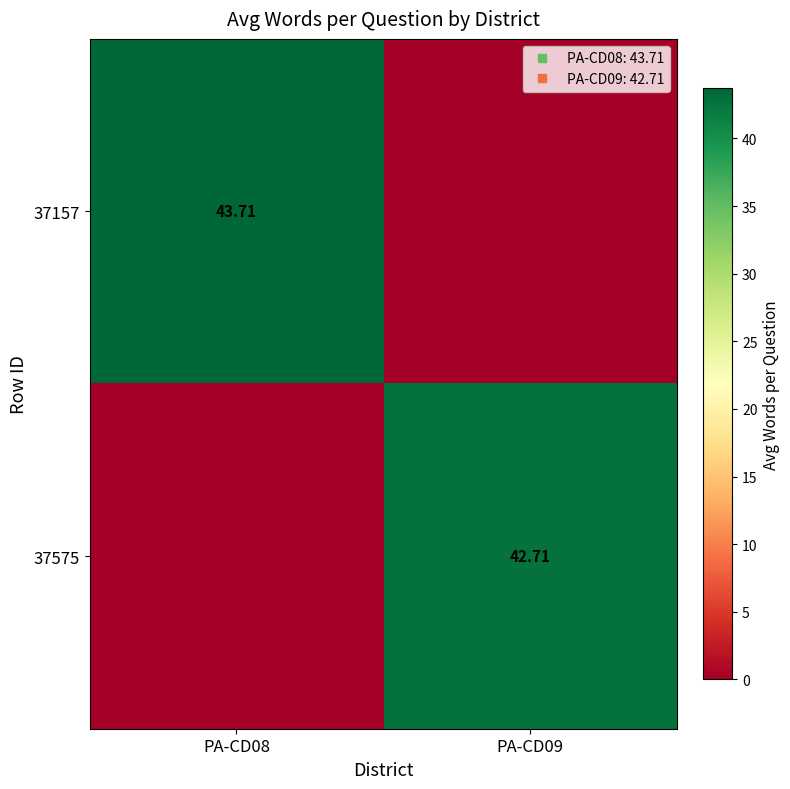

What is the sum of all 37575 values?

42.7